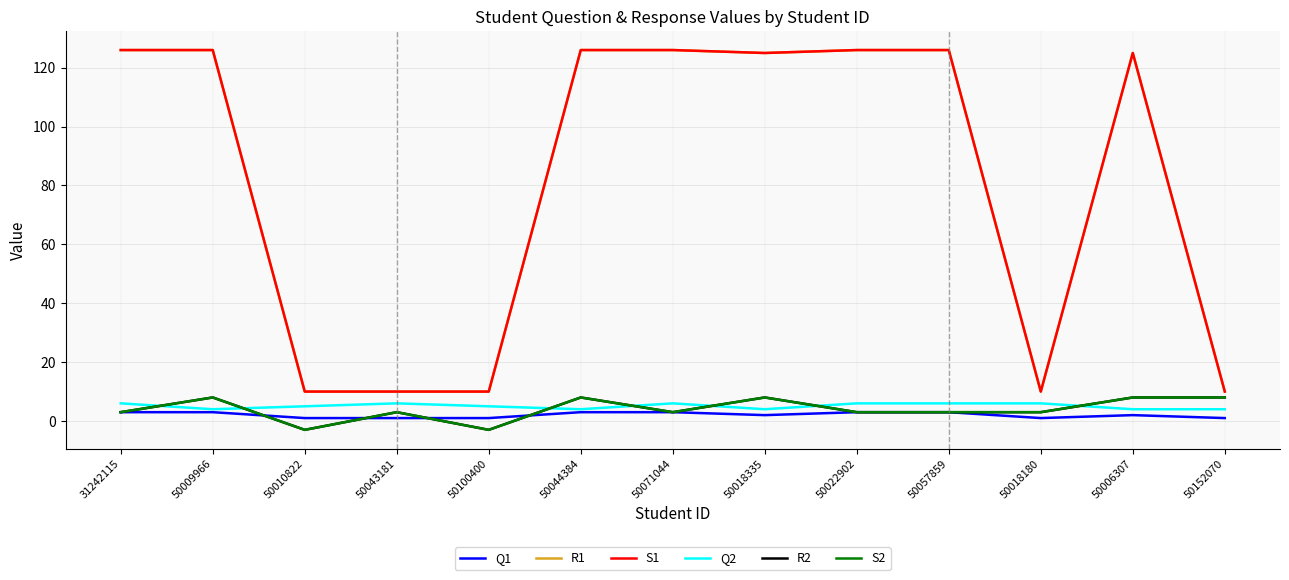

Does the chart display data point markers on the line(s)?

No